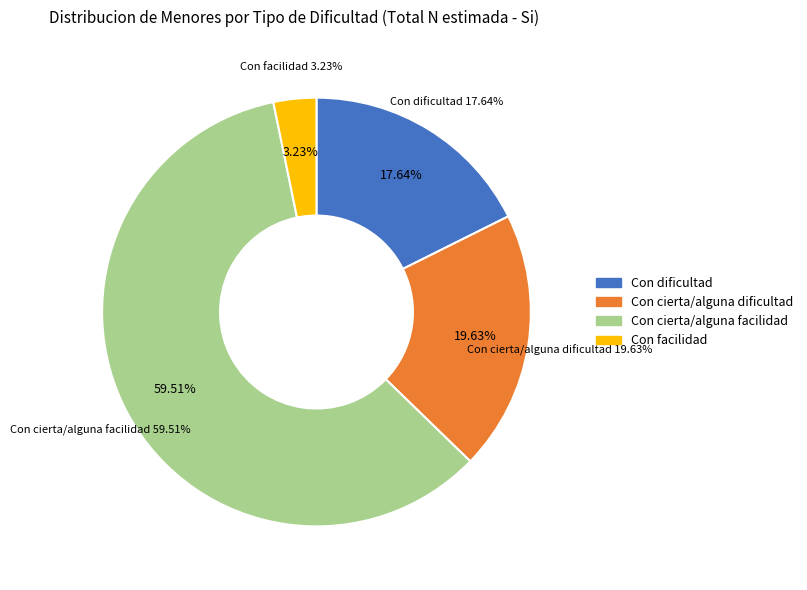

Which slice represents more than half of the pie?

Con cierta/alguna facilidad